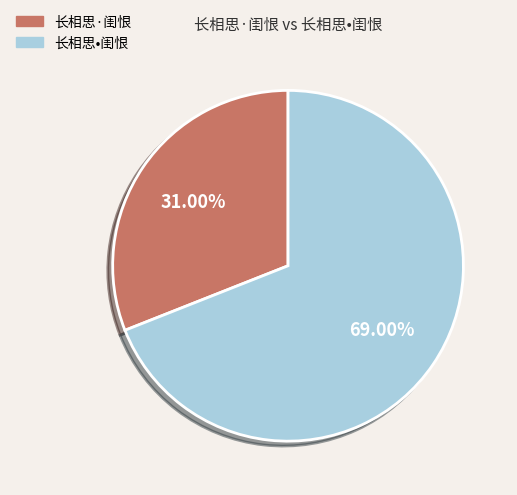

How many slices are in this pie chart?

2